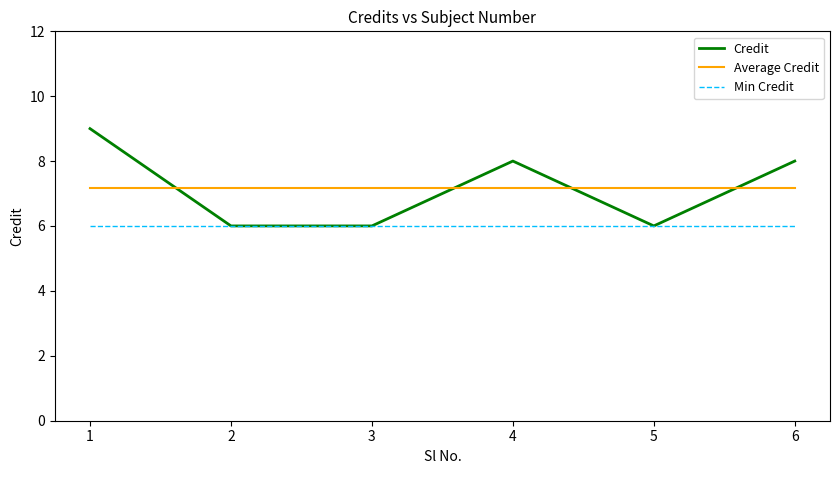

Which series has the largest range (max minus min)?

Credit